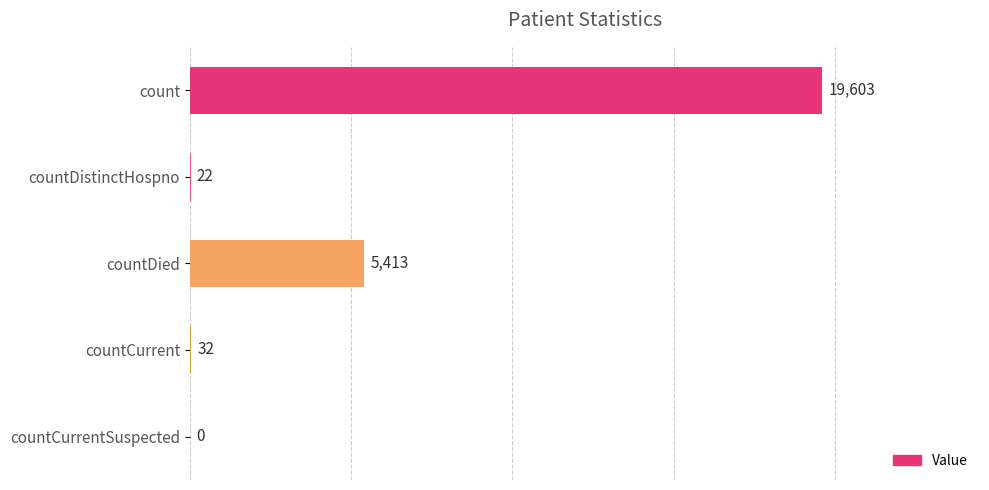

Are the bars horizontal?

Yes